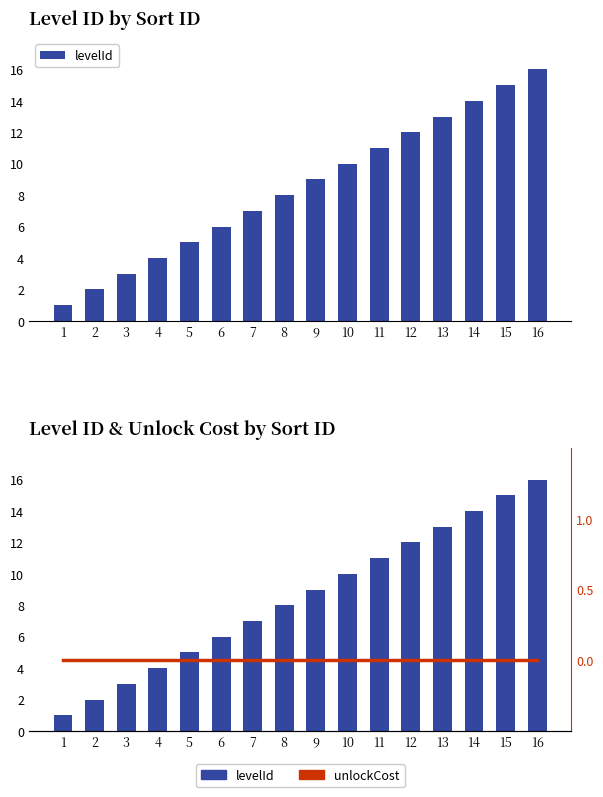

How many distinct data groups are displayed?

2